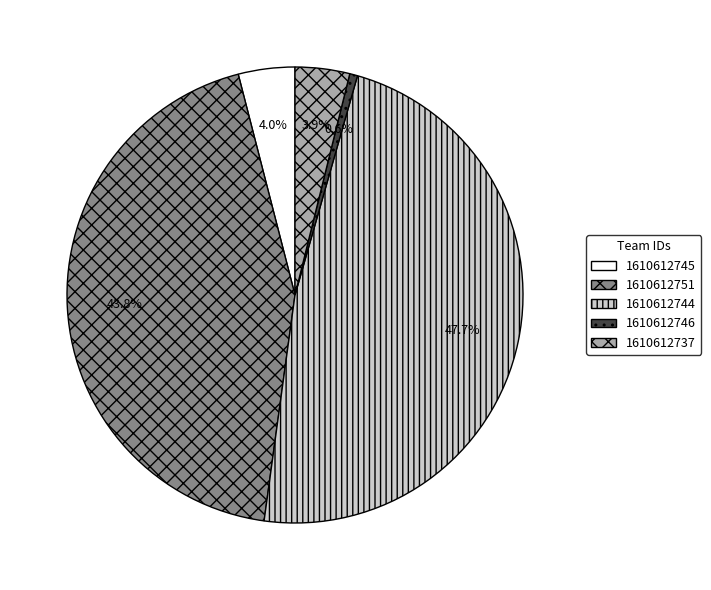

To the nearest percent, what percentage of the pie is 1610612737?

4%